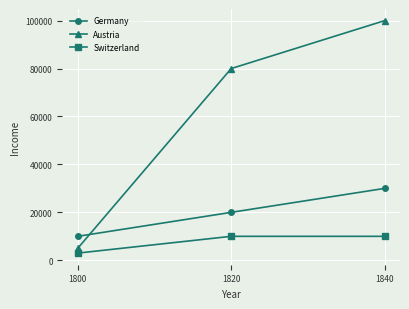

How many series are shown in this chart?

3